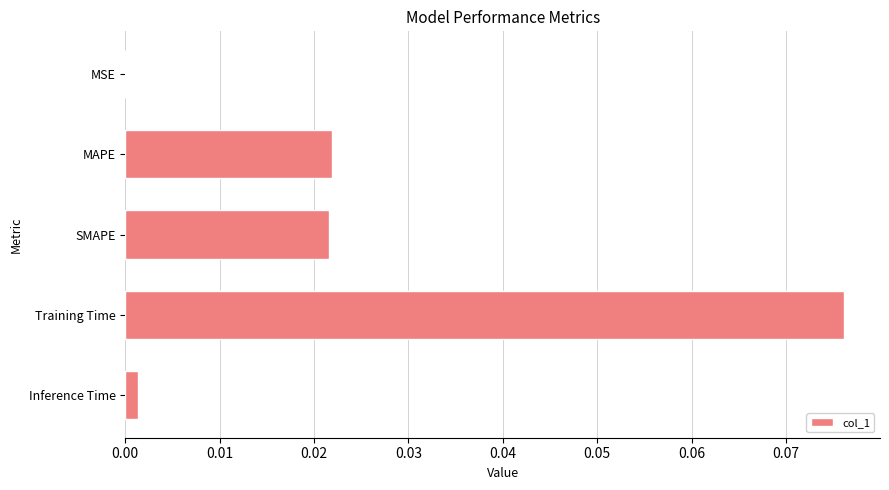

Which label corresponds to the largest value in the chart?

Training Time